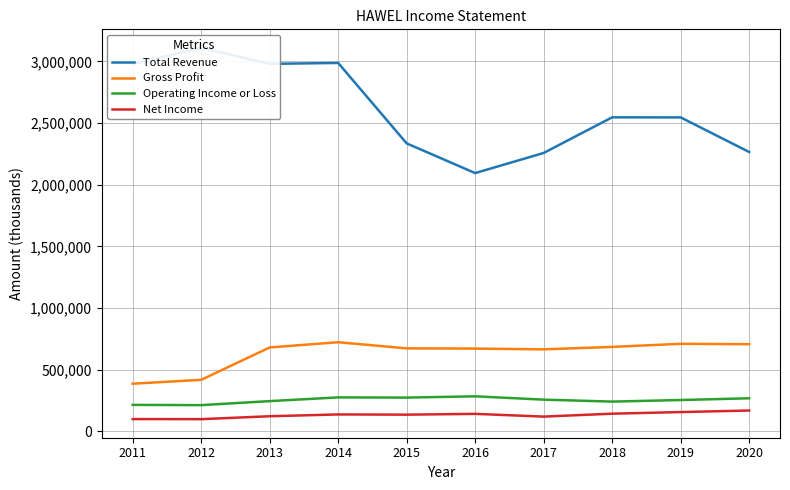

Reading left to right, what are all the values shown in this chart?

Total Revenue: 2978700	3109400	2980200	2987300	2335200	2094400	2257600	2546500	2545900	2265300
Gross Profit: 386800	418200	680700	723000	673400	671400	665300	685200	710200	707100
Operating Income or Loss: 215100	213000	245500	275800	274100	284500	257500	241700	254400	268600
Net Income: 100000	99300	122900	137600	135700	142300	120000	143700	156800	169300